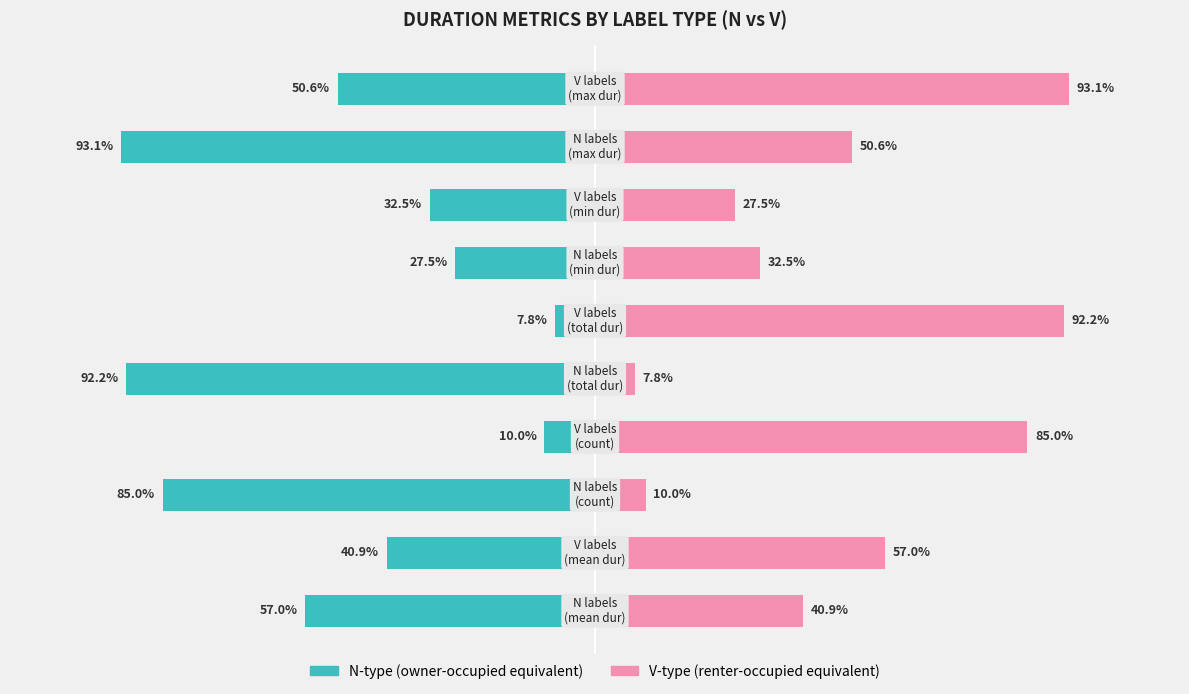

Which series has the widest spread of values?

N-type (owner-occupied equivalent)